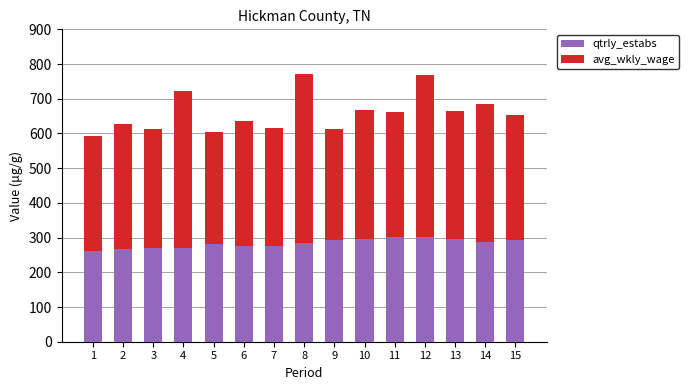

The value of qtrly_estabs at 5 is 282. True or false?

True